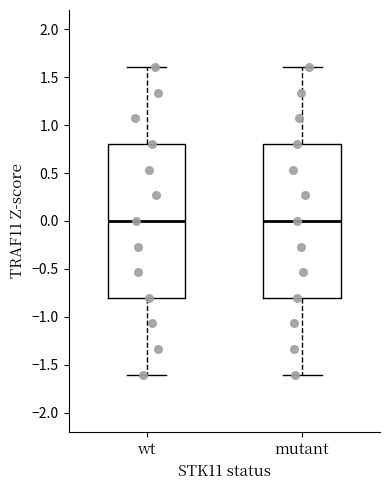

Where is the lower edge of the box for mutant on the y-axis? The values are not printed on the chart, so give them approximately, as read against the axis.

-0.8